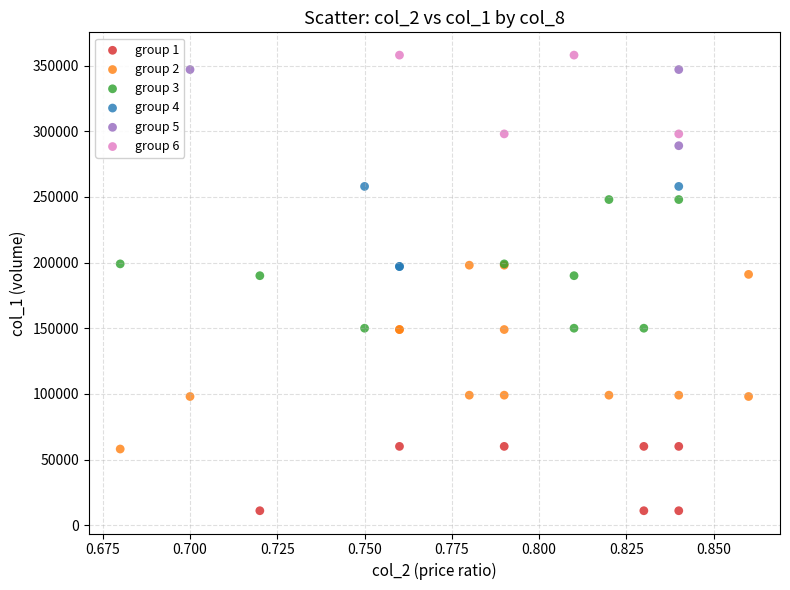

Which series has the widest spread of Y values?

group 2